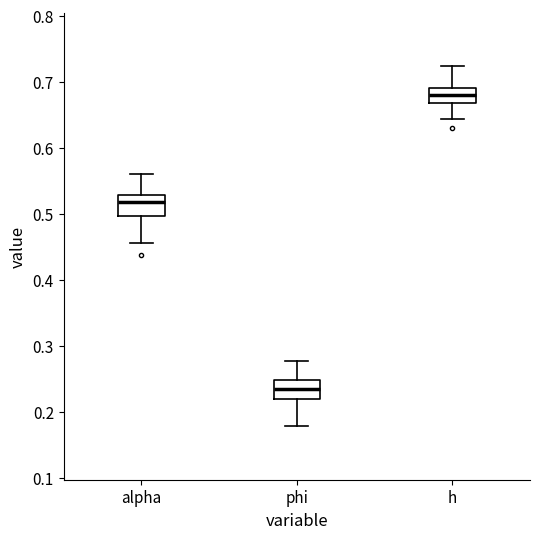

Reading left to right, read every box against the y-axis: the position of its median line, the range the box covers, and the ends of its whiskers. The values are not printed on the chart, so give them approximately, as read against the axis.

alpha: median 0.52, box 0.50 to 0.53, whiskers 0.46 to 0.56
phi: median 0.23, box 0.22 to 0.25, whiskers 0.18 to 0.28
h: median 0.68, box 0.67 to 0.69, whiskers 0.64 to 0.72